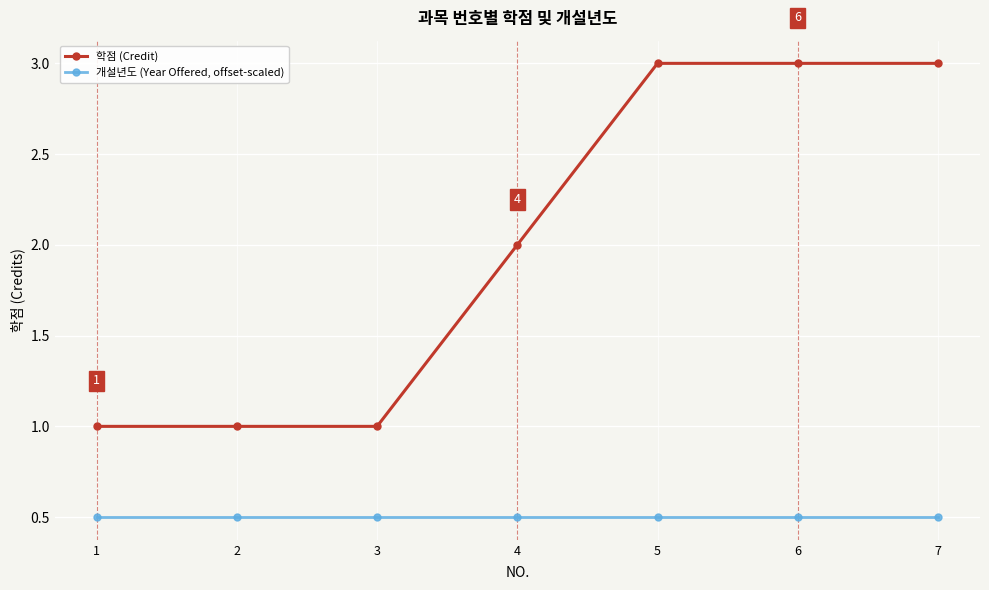

List the series in order of their peak value, highest first.

학점 (Credit), 개설년도 (Year Offered, offset-scaled)